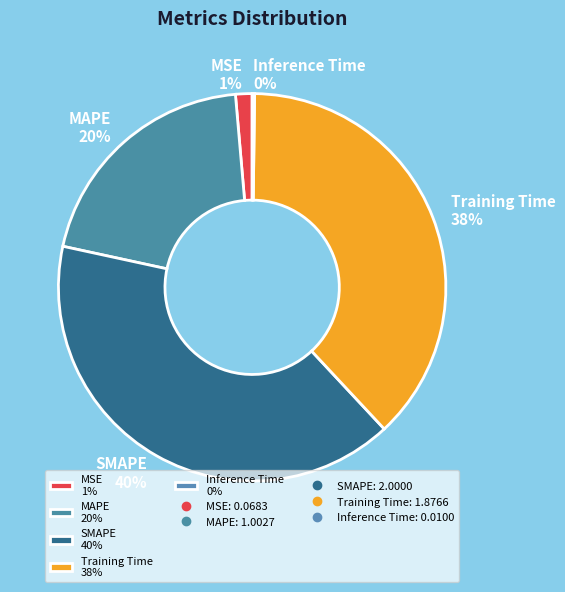

Does SMAPE 40% account for over 50% of the chart?

No